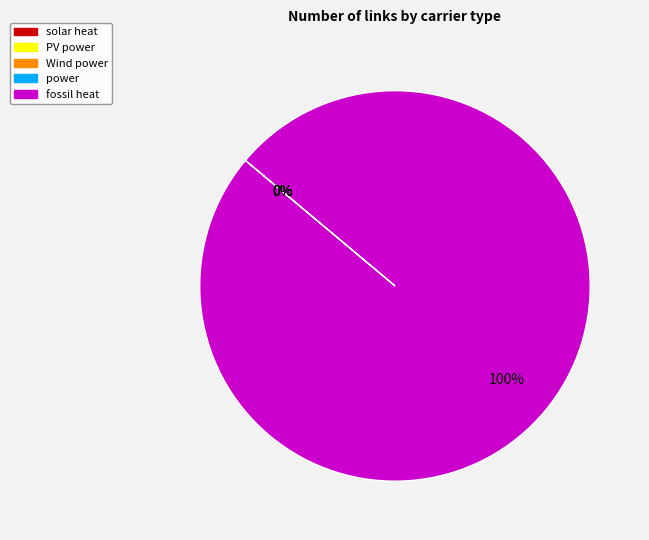

Does power represent more than half of the total?

No